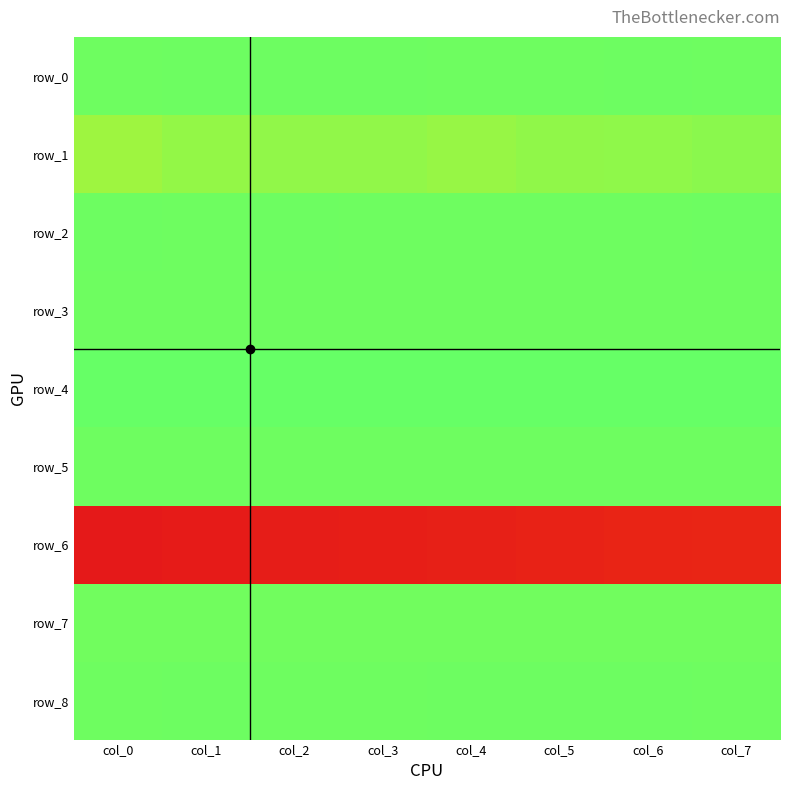

Which series has the largest total across all categories?

row_4